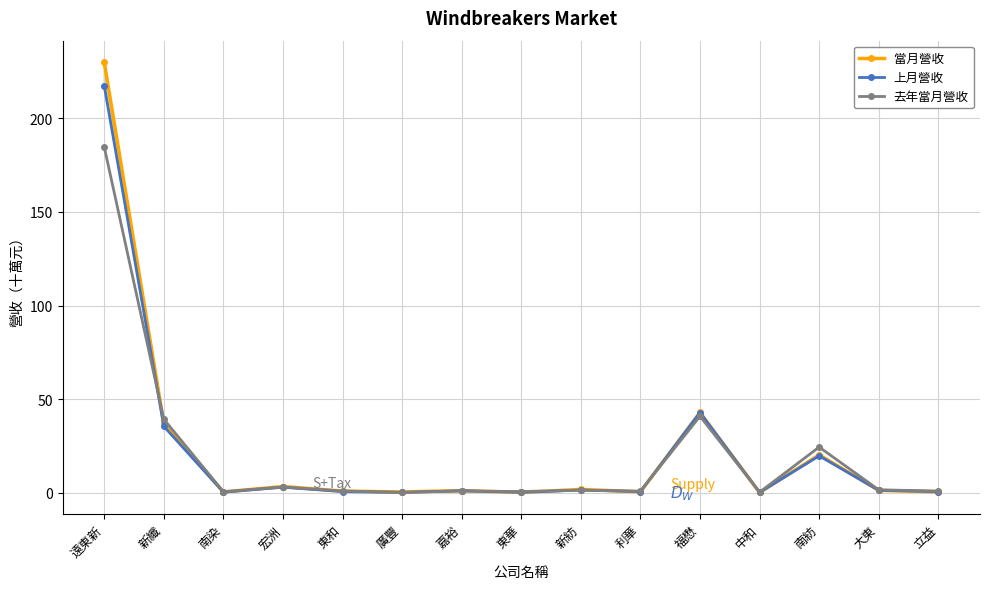

The 上月營收 series shows 0.1 at 廣豐. True or false?

False